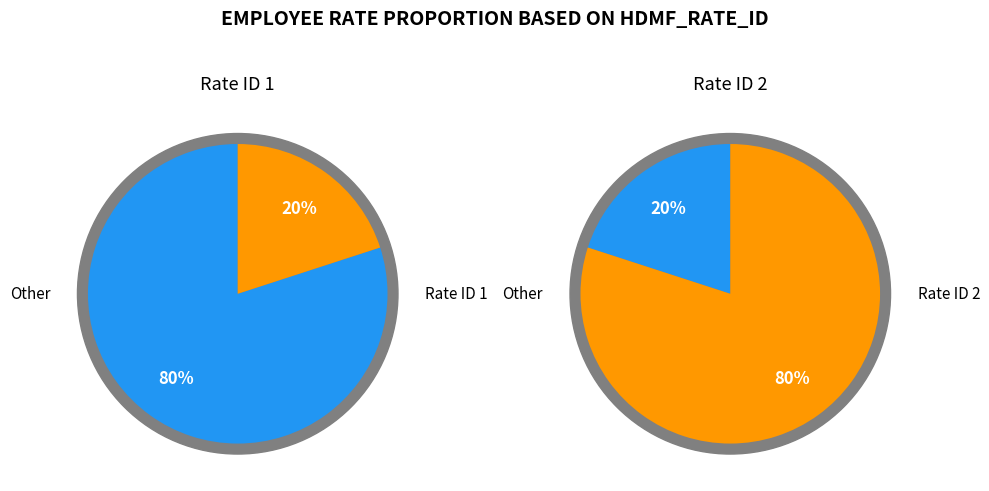

How many slices are in this pie chart?

2